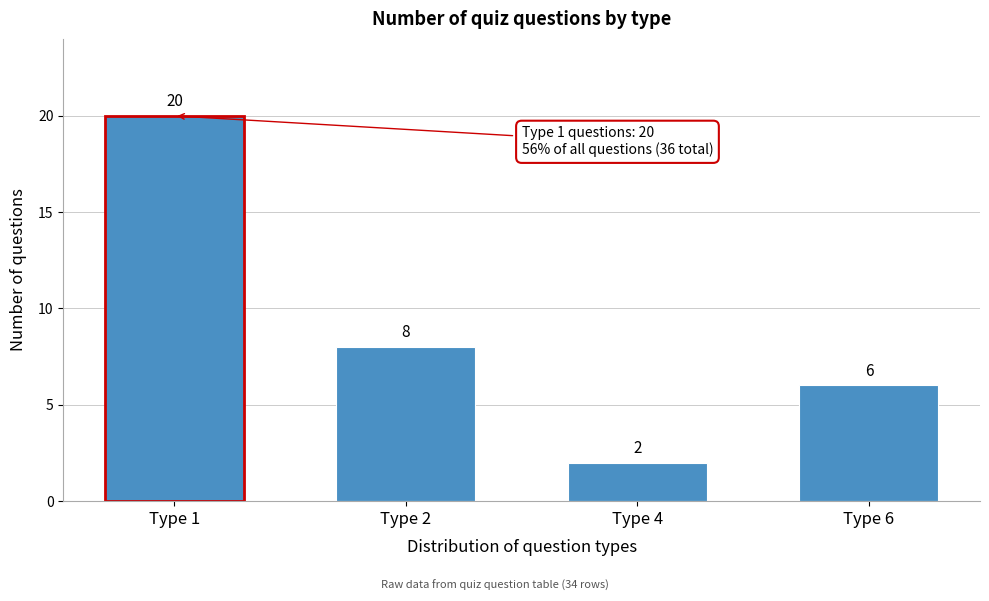

Reading left to right, extract all data points from this chart.

Type 1=20	Type 2=8	Type 4=2	Type 6=6